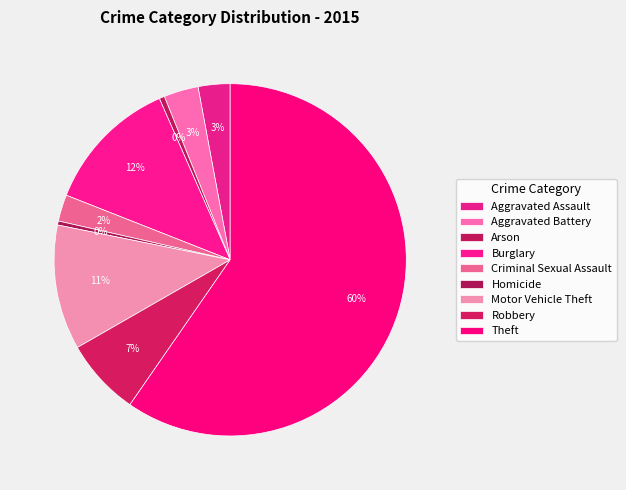

How much of the chart is everything except Burglary?

87.6%